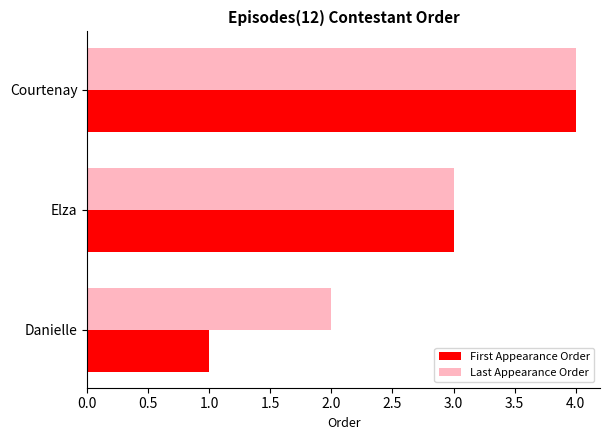

True or false: First Appearance Order has a value of 0 at Danielle.

False